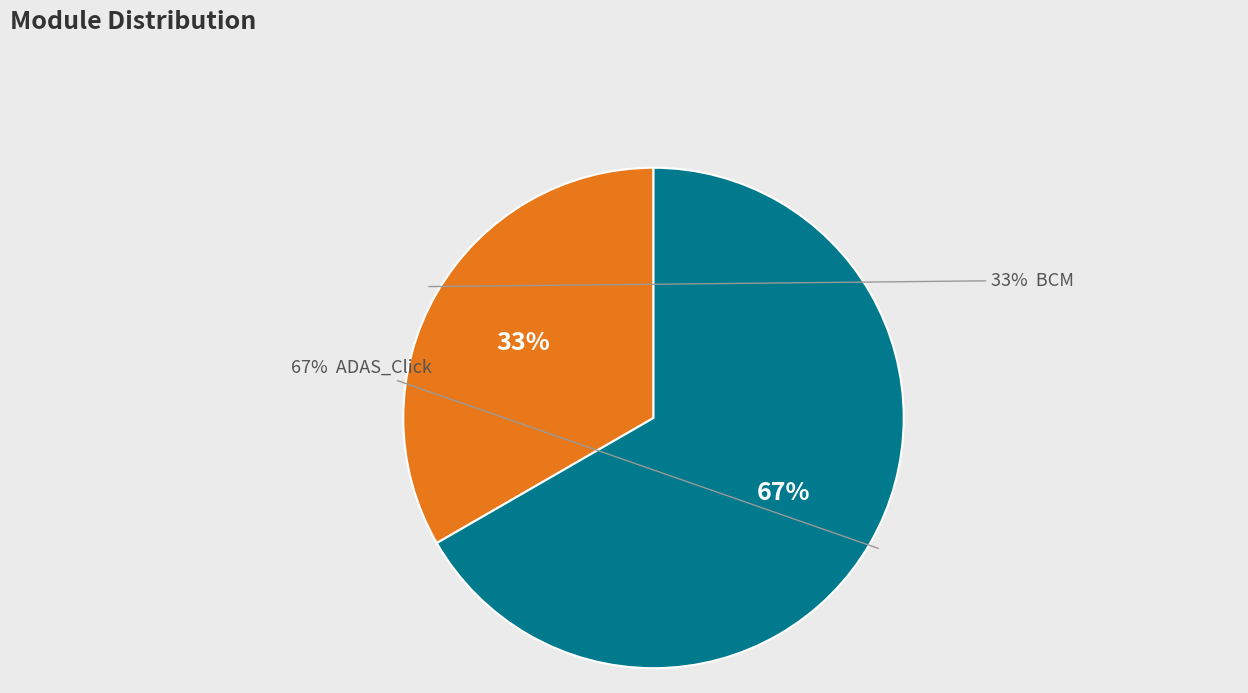

What percentage is NOT represented by BCM?

66.7%